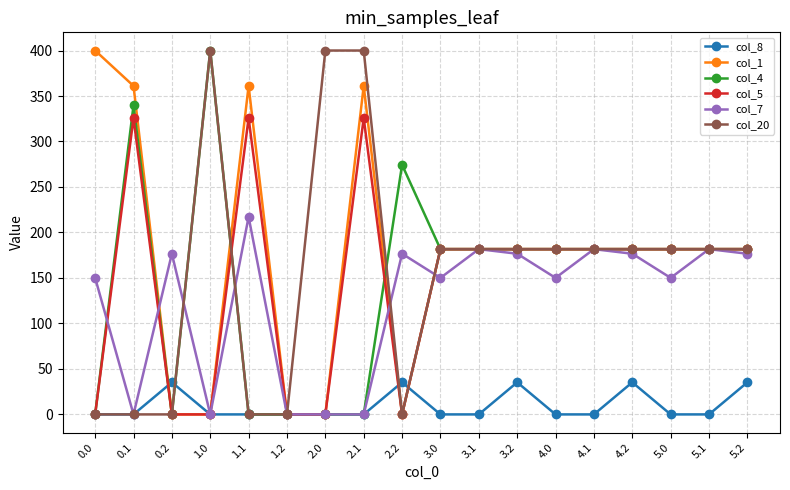

What is the value of the col_20 point at the 7th from the left?

400.0